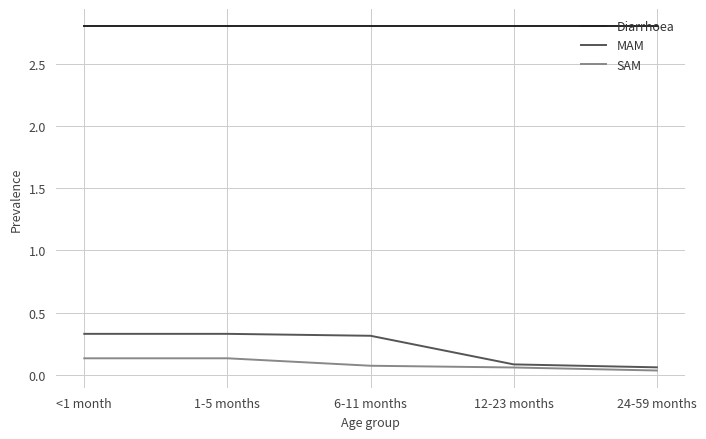

True or false: SAM and MAM cross at least once.

False